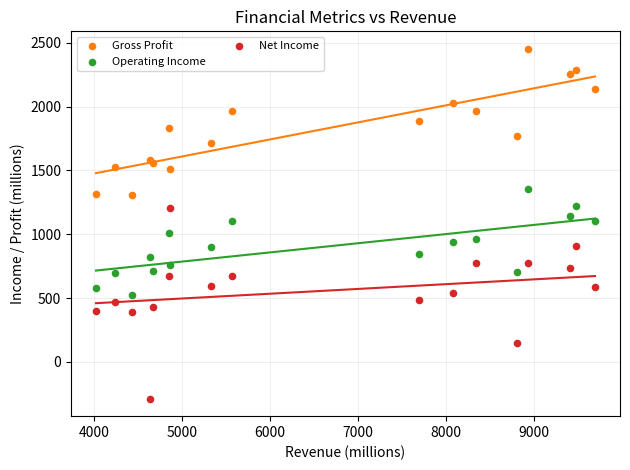

Which series reaches the maximum Y coordinate?

Gross Profit